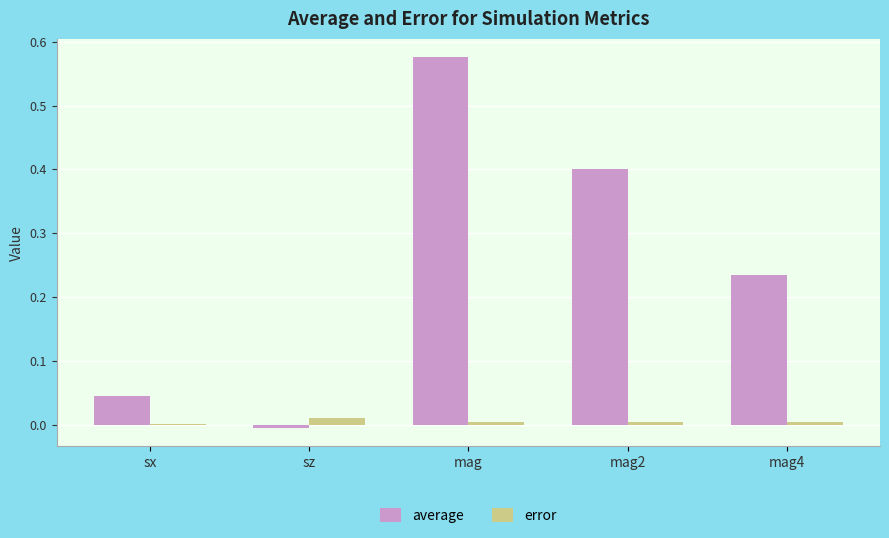

Between sz and mag, which series saw the biggest shift?

average